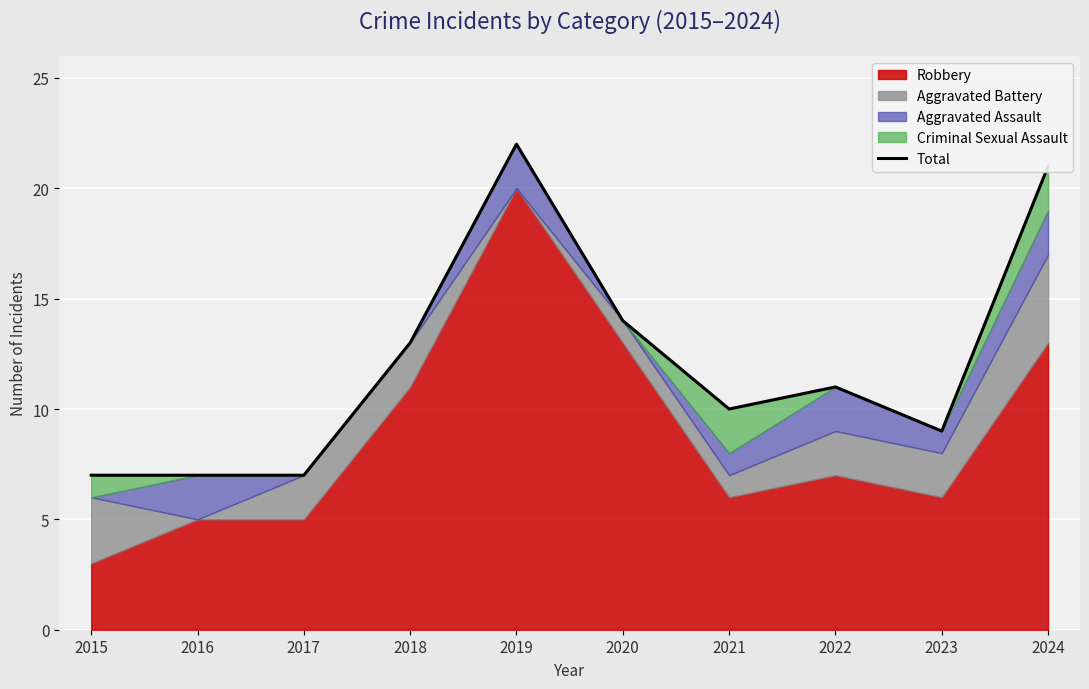

The value at 2018 is 22. True or false?

False